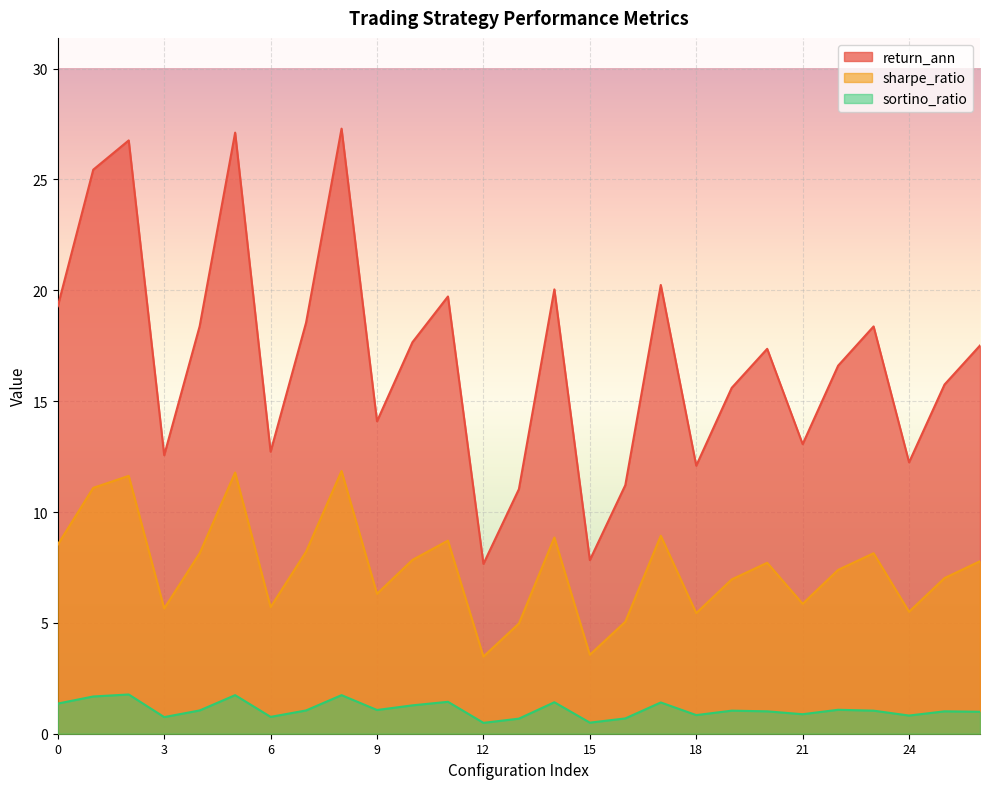

What is the approximate value of sharpe_ratio at 18?

5.4